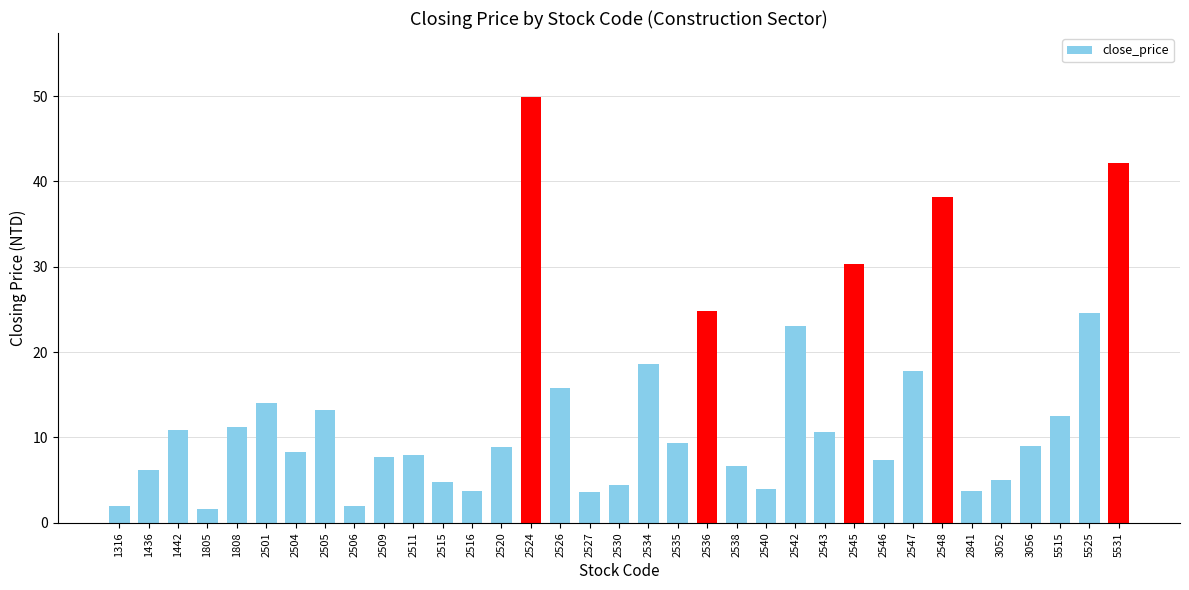

Approximately how many times larger is the value at 2505 compared to 1442?

1.2